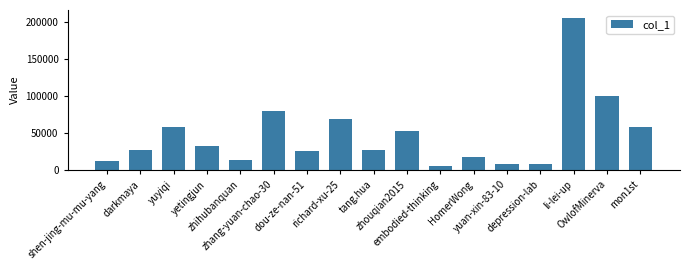

The chart shows a value of 32792 at yetingjun. True or false?

True